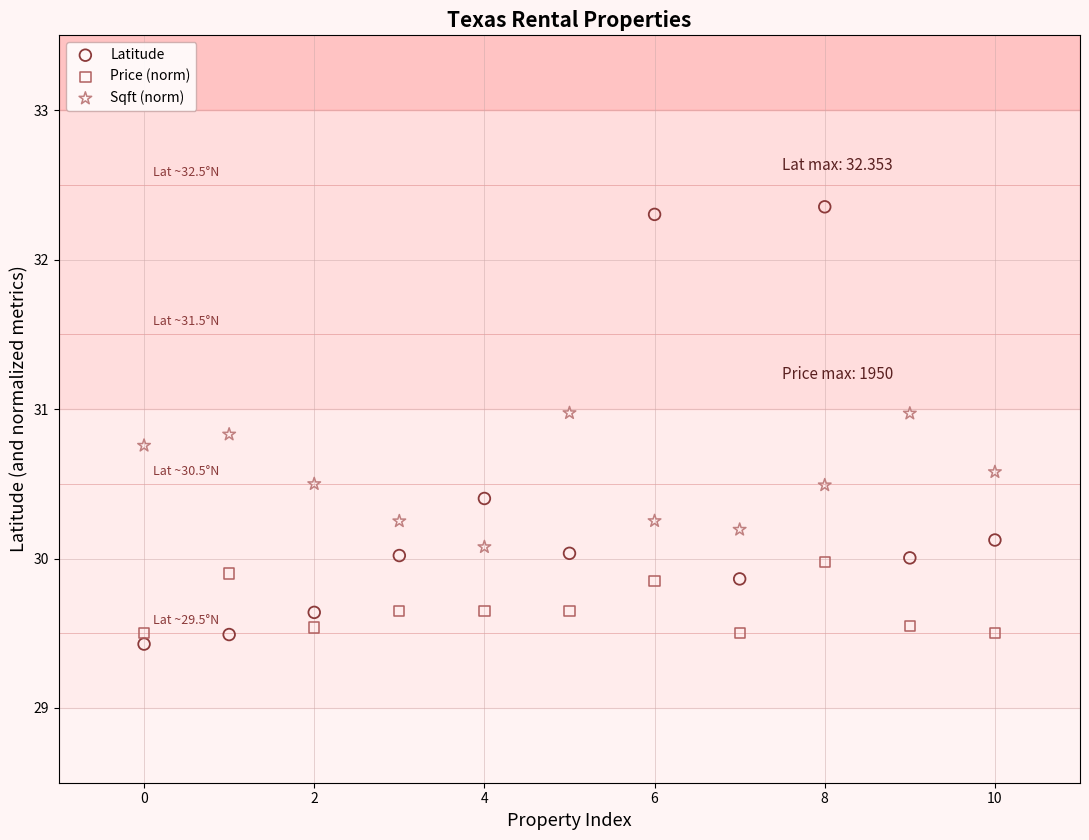

What are all the series names shown in the legend?

Latitude, Price (norm), Sqft (norm)